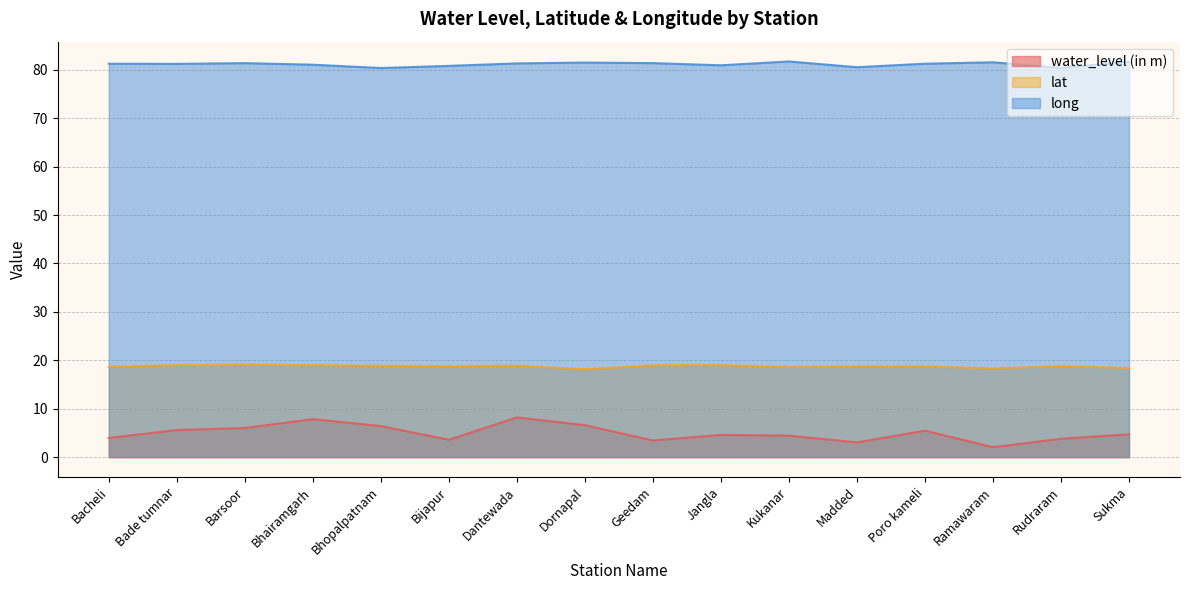

True or false: lat has more than 0 interior local peaks.

True